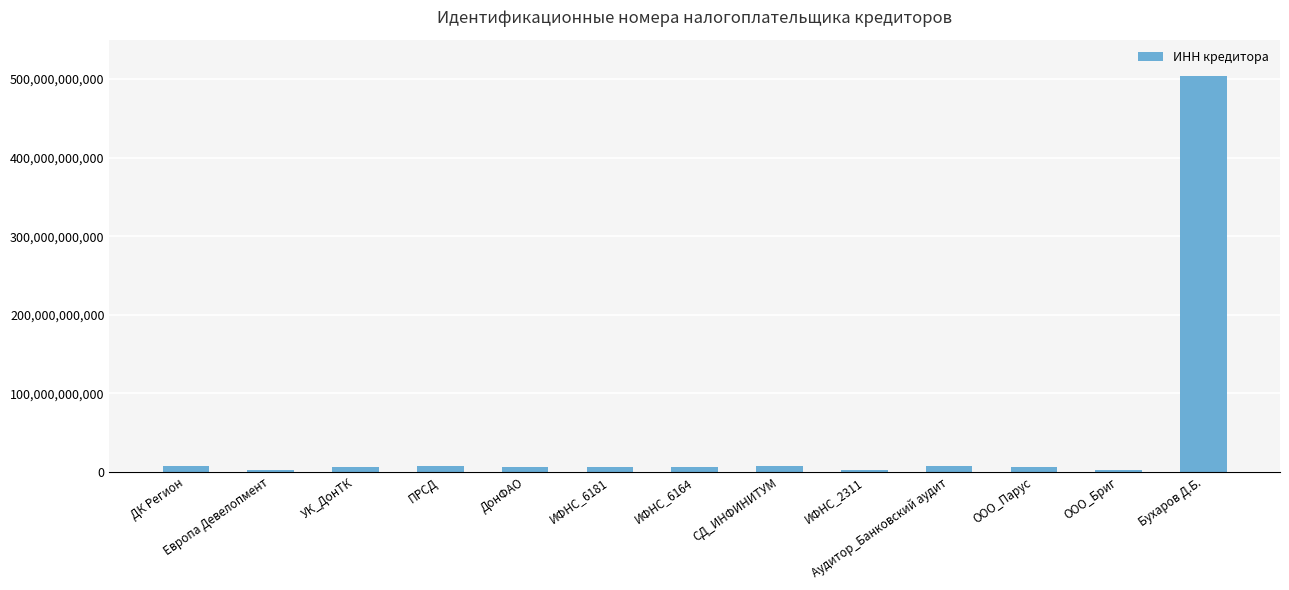

What is the sum of the values at СД_ИНФИНИТУМ and ПРСД?

15415578976